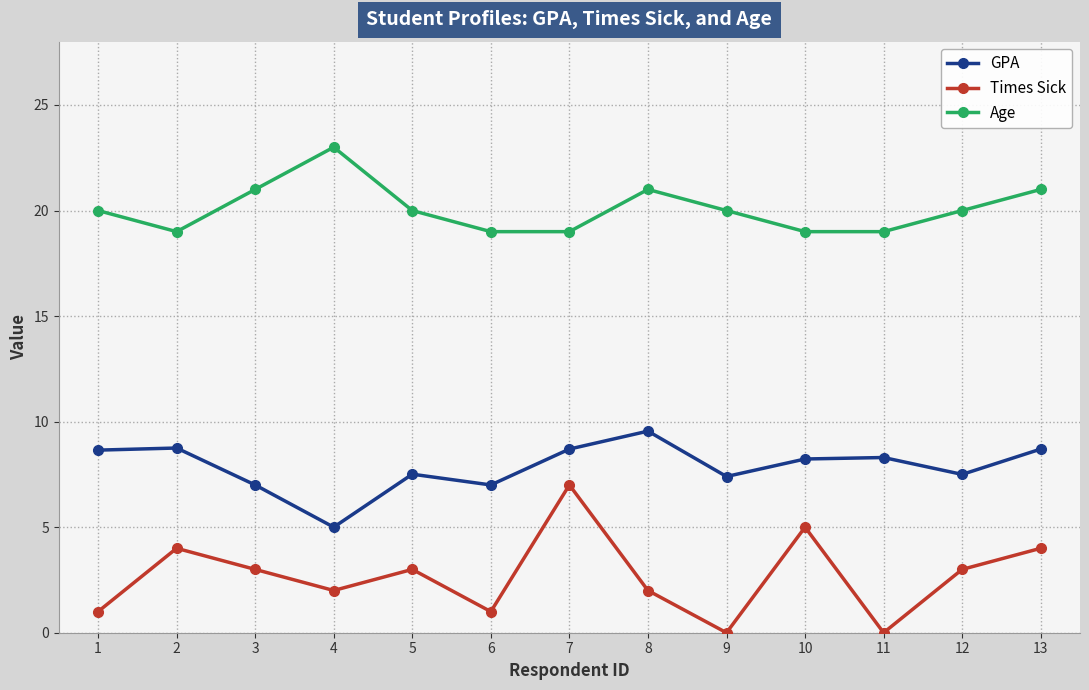

Is the value of Times Sick at 8 greater than the value of GPA at 6?

No